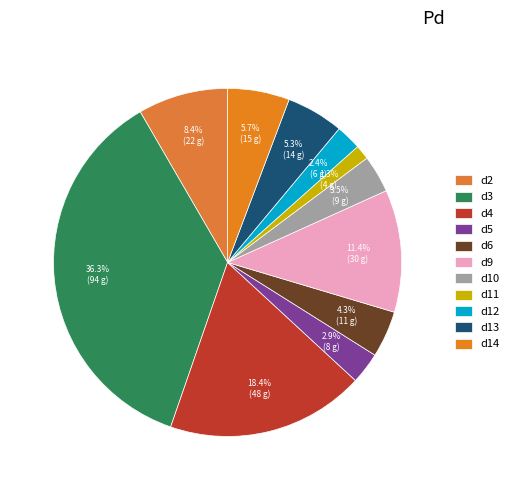

The d10 slice represents 16% of the pie. True or false?

False